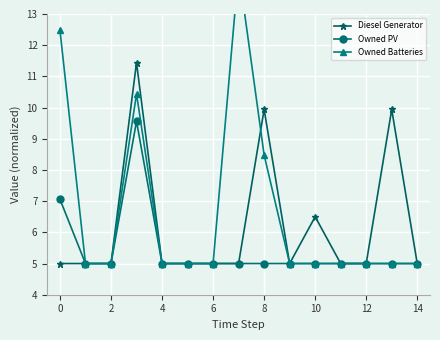

True or false: Diesel Generator has more than 1 points higher than both neighbors.

True